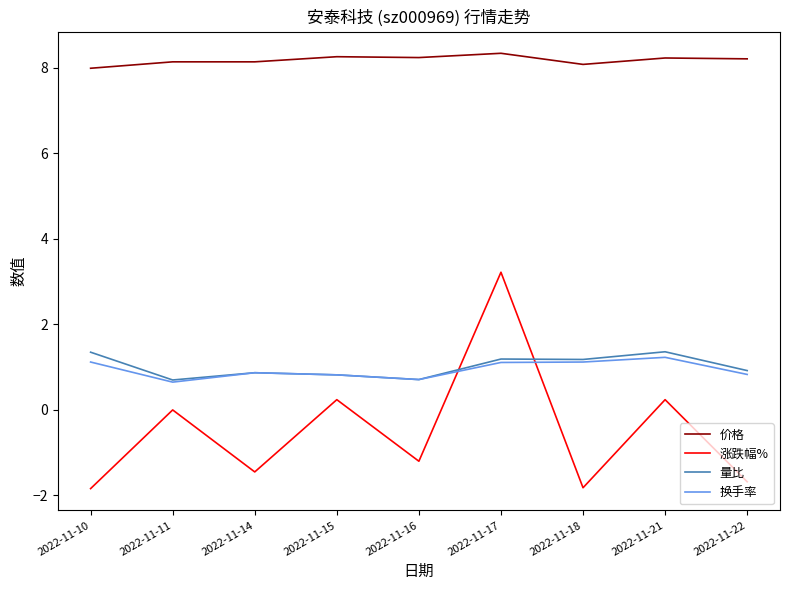

Where is the first local minimum for 涨跌幅%?

2022-11-14